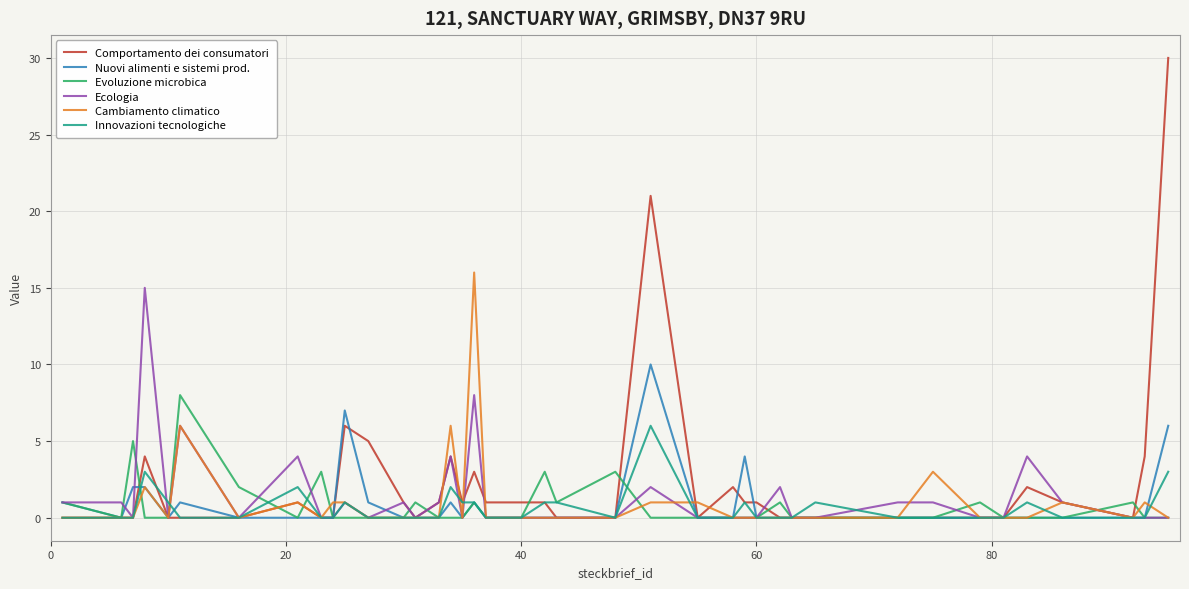

Which series has the largest range (max minus min)?

Comportamento dei consumatori